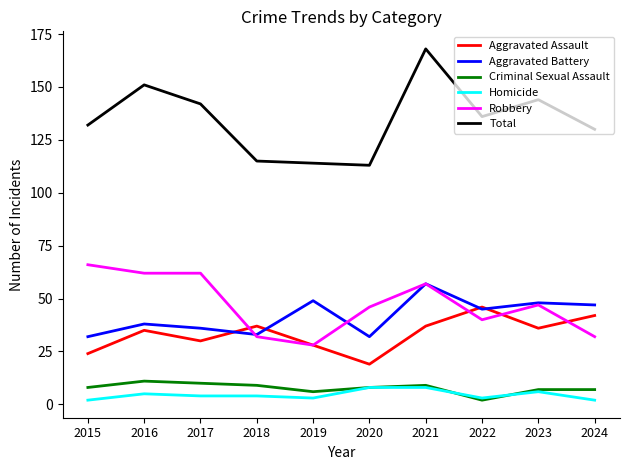

Which series has the largest range (max minus min)?

Total